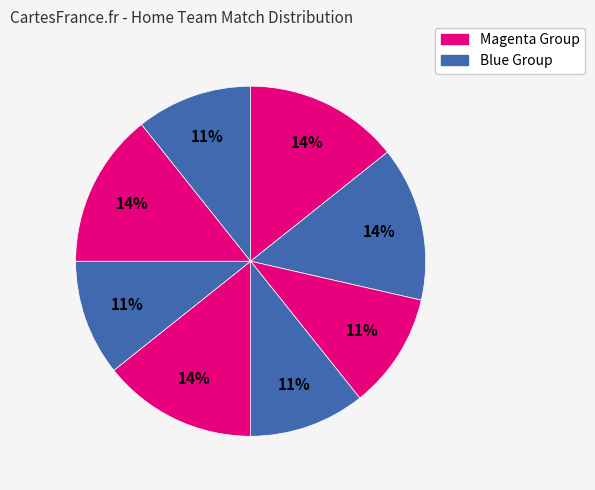

How many segments does this pie chart have?

8